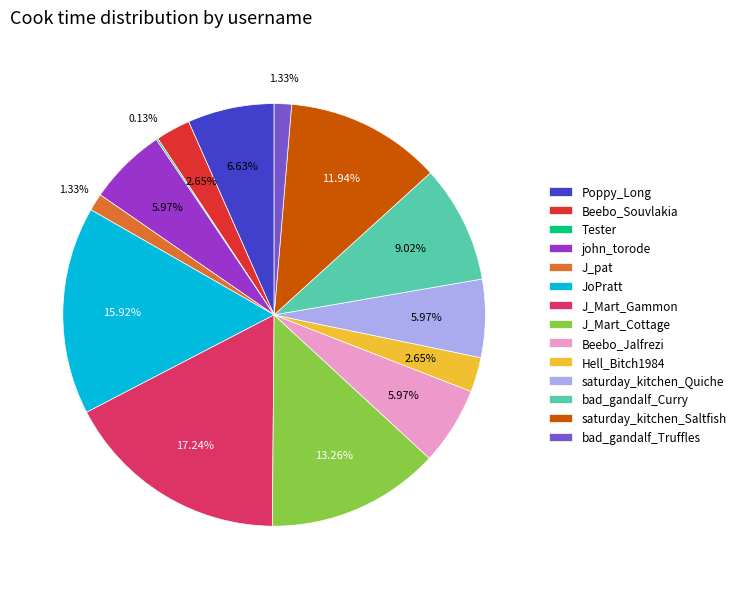

Between Hell_Bitch1984 and bad_gandalf_Curry, which is larger?

bad_gandalf_Curry